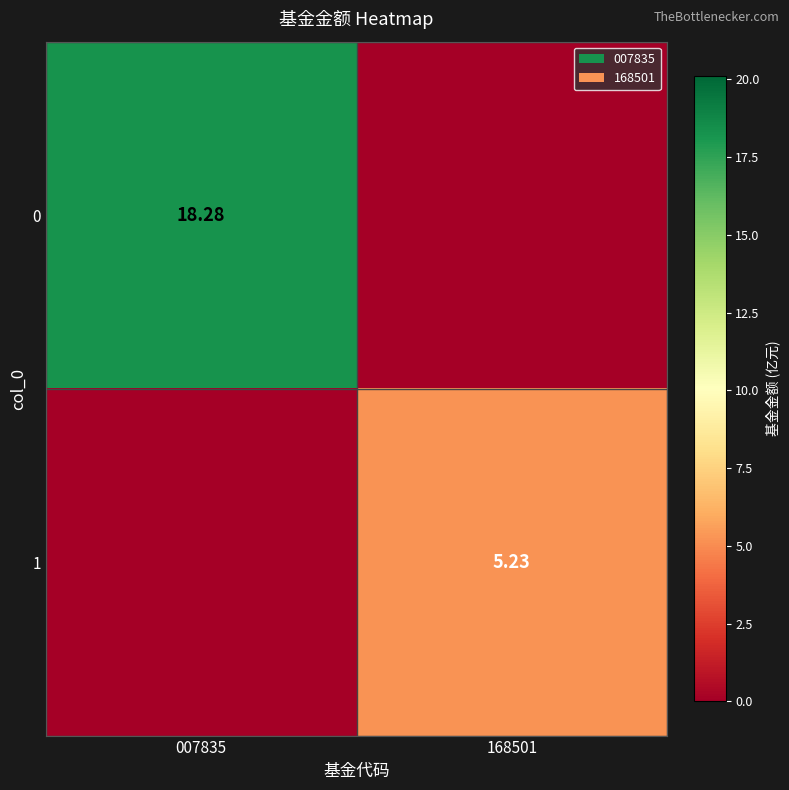

Is the value of 1 at 168501 greater than the value of 0 at 007835?

No